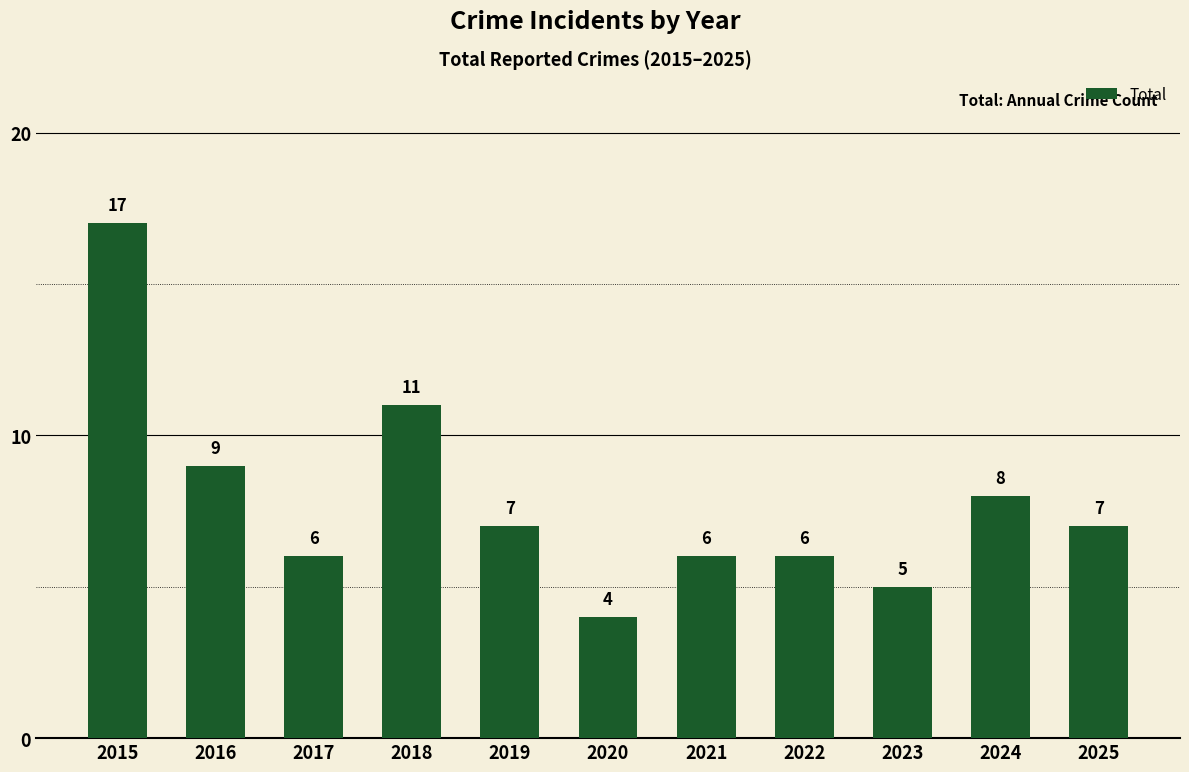

What is the value of the 3rd bar from the left?

6